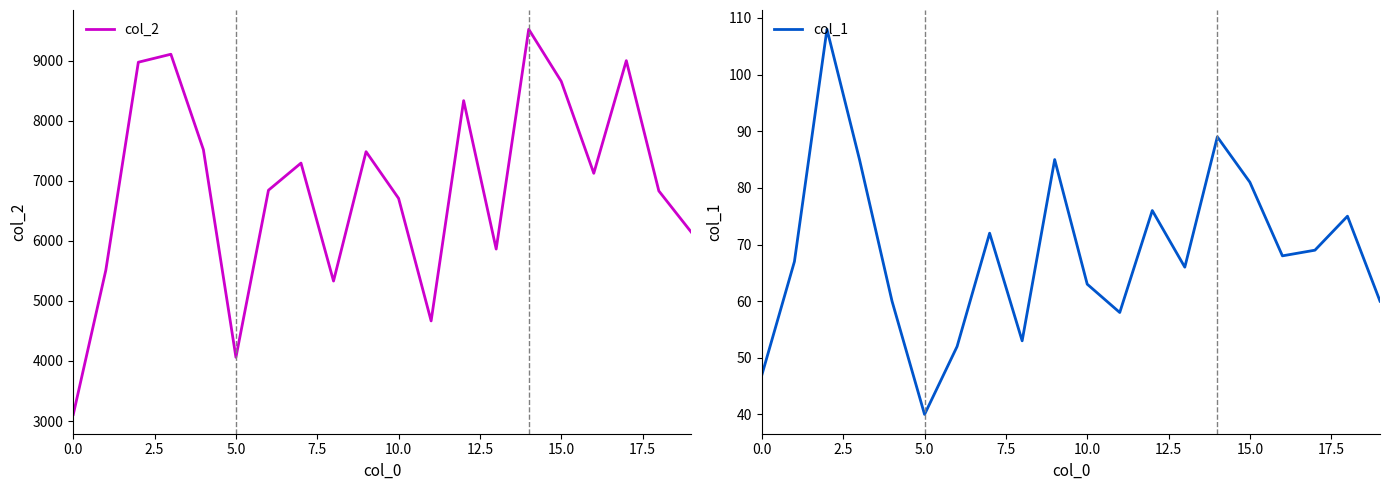

What is the average value of the col_2 series?

6905